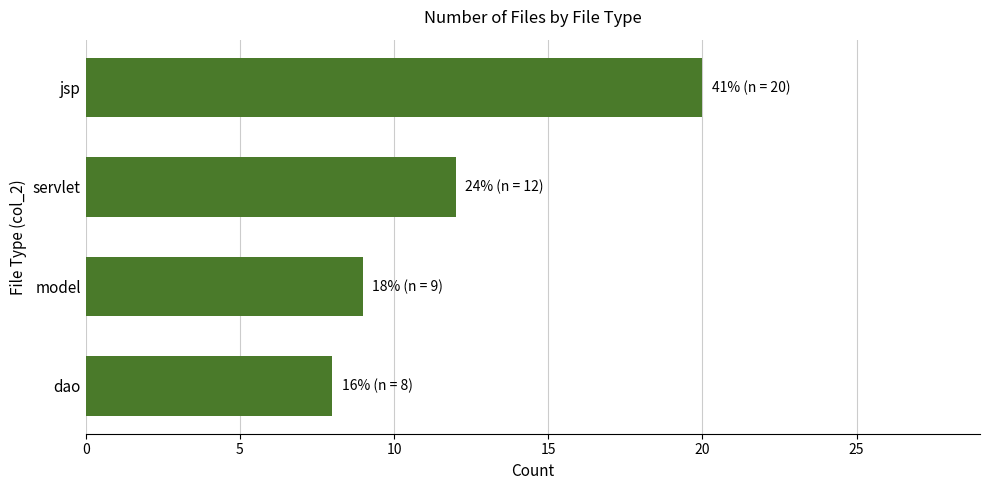

Reading top to bottom, what are all the values shown in this chart?

20	12	9	8